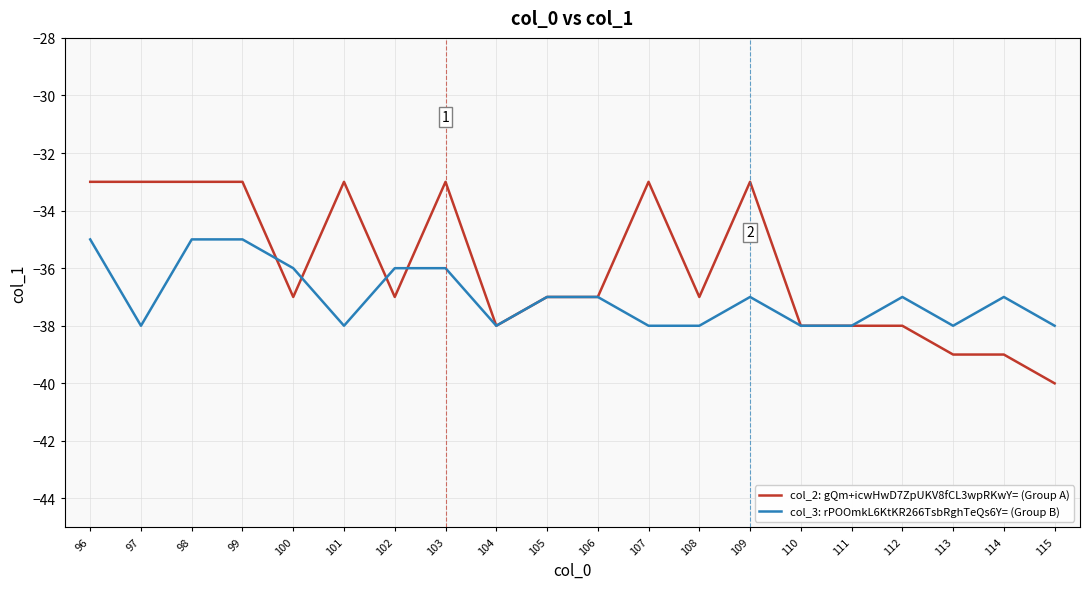

At which category does the chart reach its minimum across all series?

115